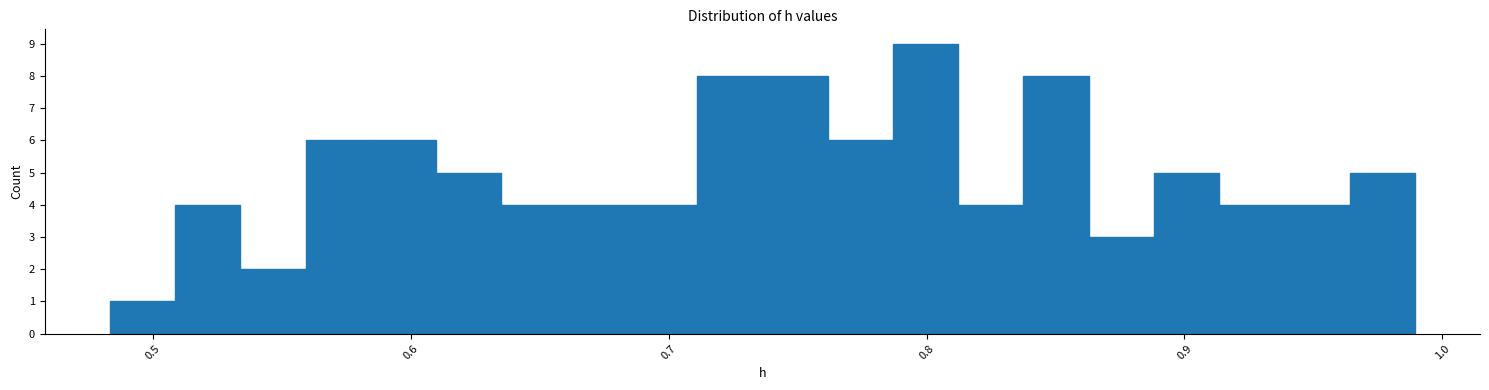

Around what value on the x-axis is the tallest bar? Give the approximate position of its centre, as read against the axis.

0.80